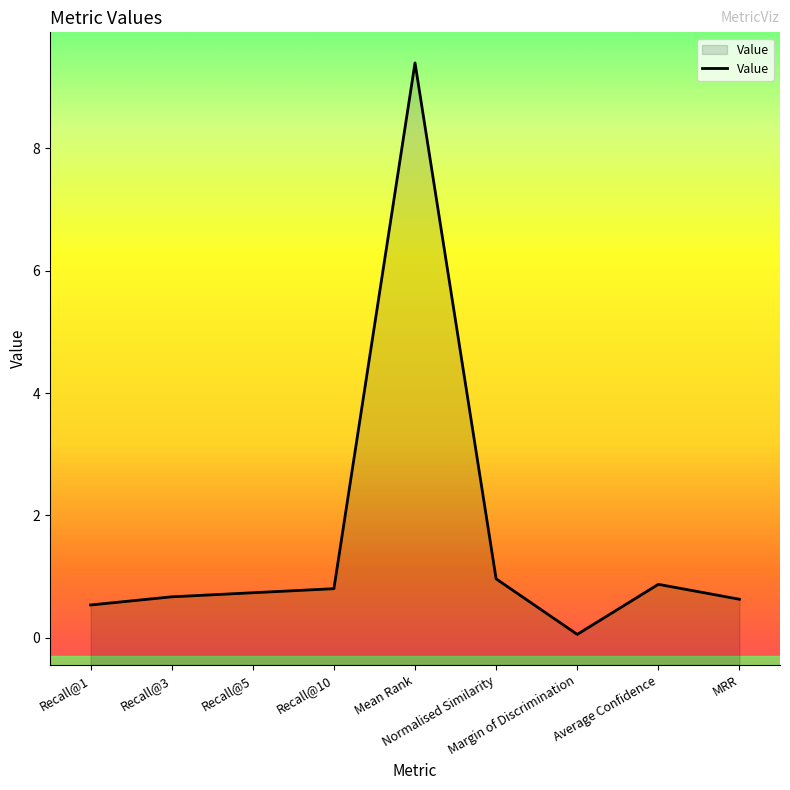

What is the approximate value at Normalised Similarity?

1.0